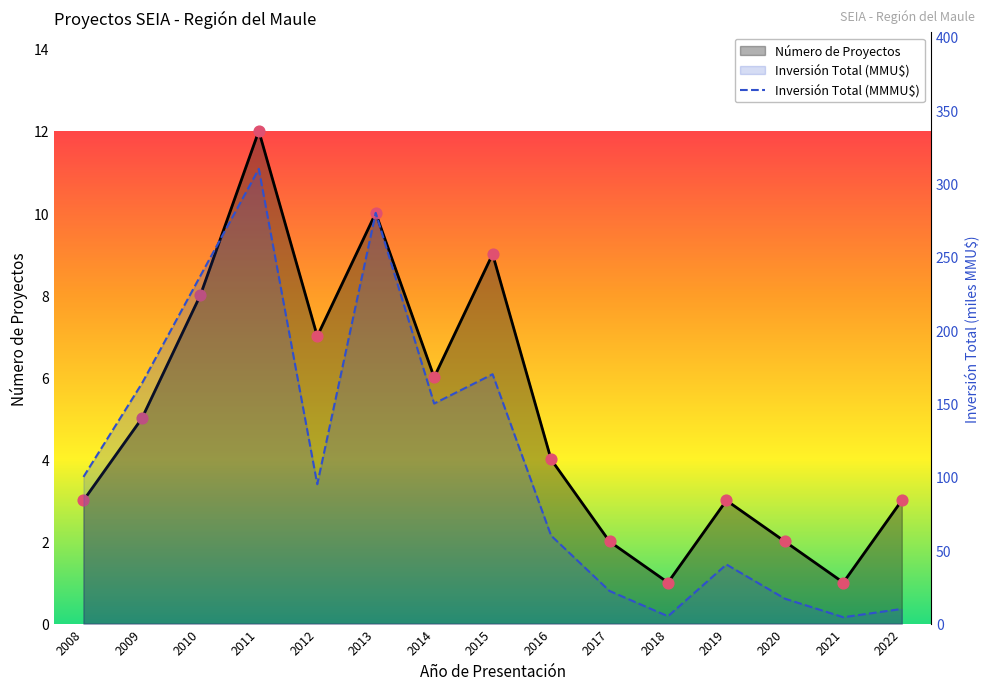

Which series reaches the minimum Y coordinate?

Número de Proyectos